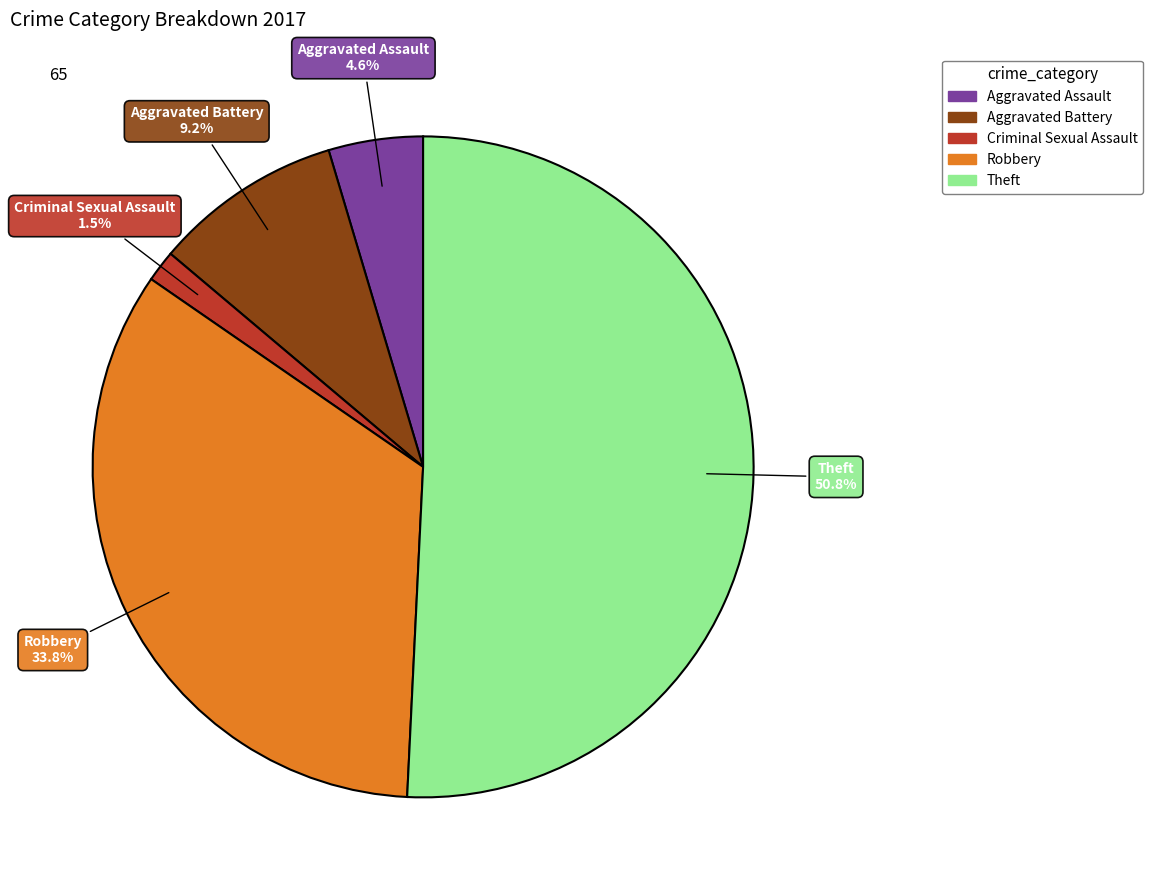

To the nearest percent, what portion does Theft represent?

51%